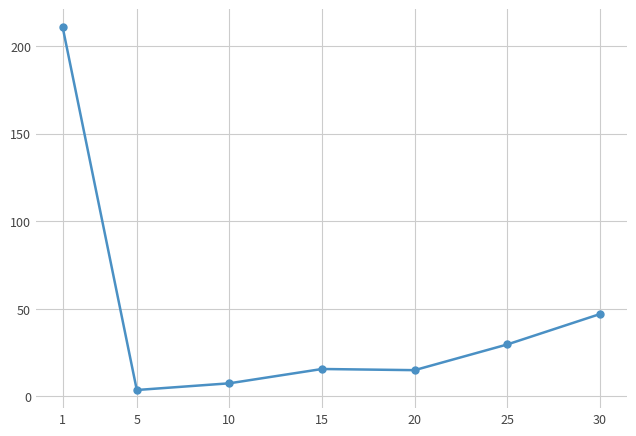

What is the greatest value displayed?

210.7